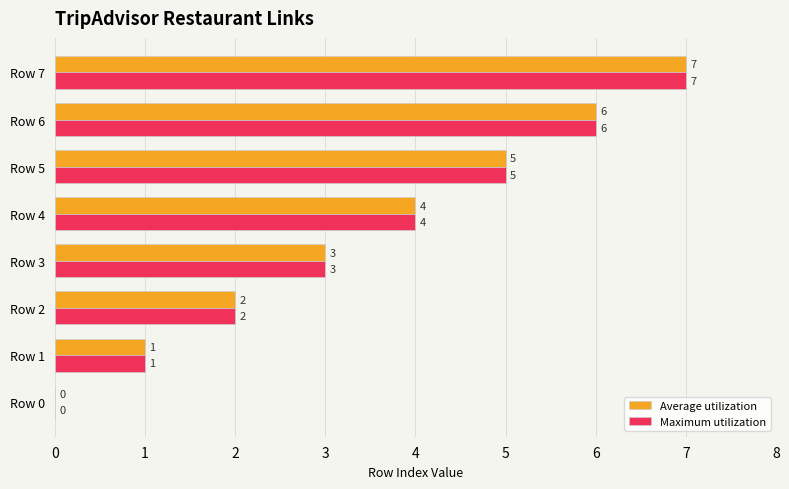

What is the total value across all series at Row 3?

6